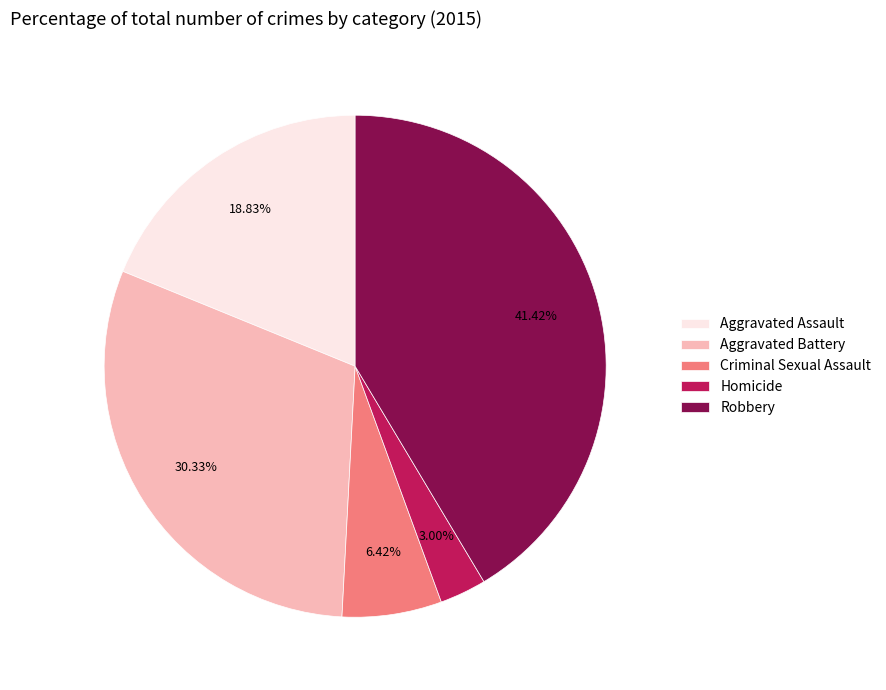

Does Aggravated Assault account for over 50% of the chart?

No